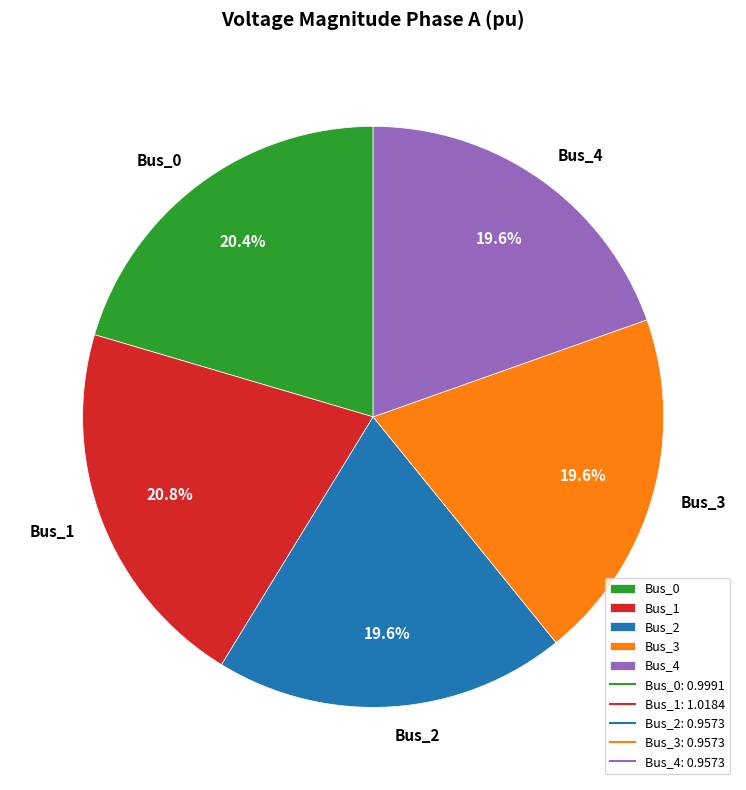

Does any single category account for the majority?

No